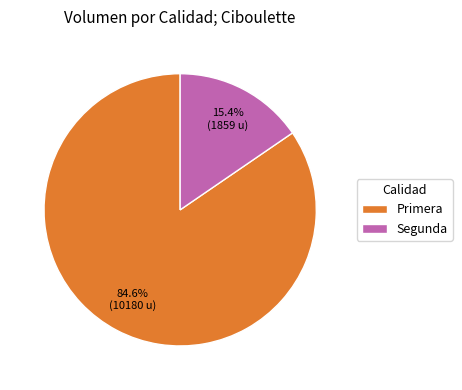

Is there any slice that represents more than half of the pie?

Yes